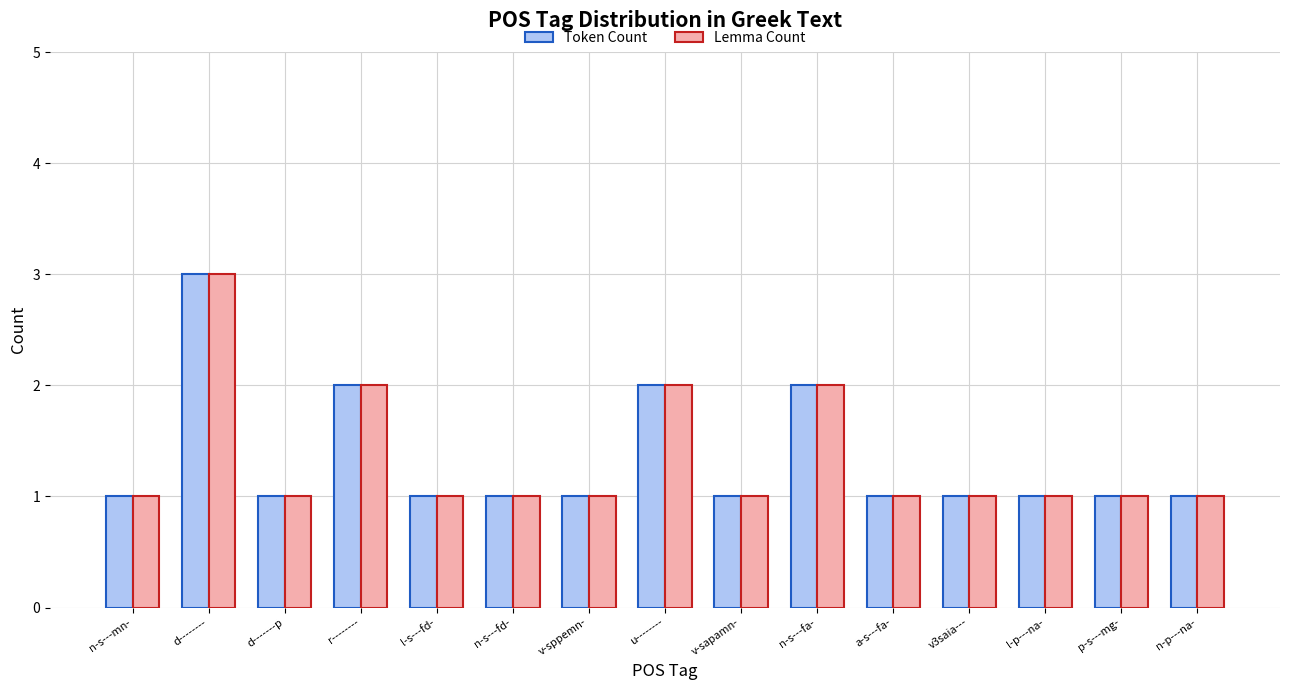

What are all the series names shown in the legend?

Token Count, Lemma Count